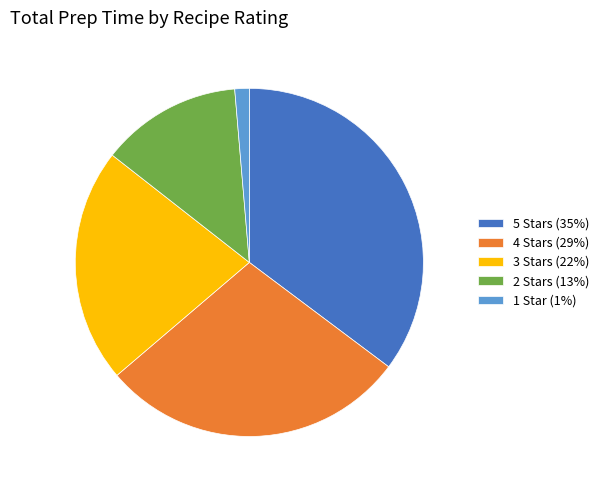

Which slice is the smallest?

1 Star (1%)